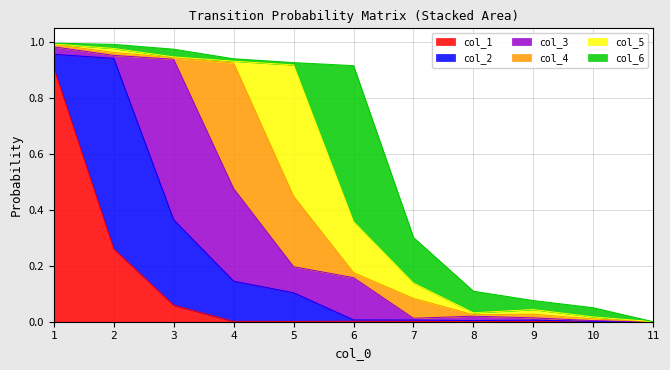

What is the sum of all col_5 values?

0.8